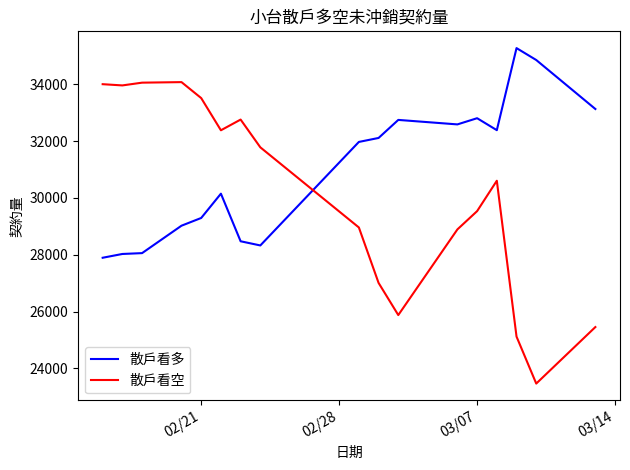

Which series has the largest range (max minus min)?

散戶看空